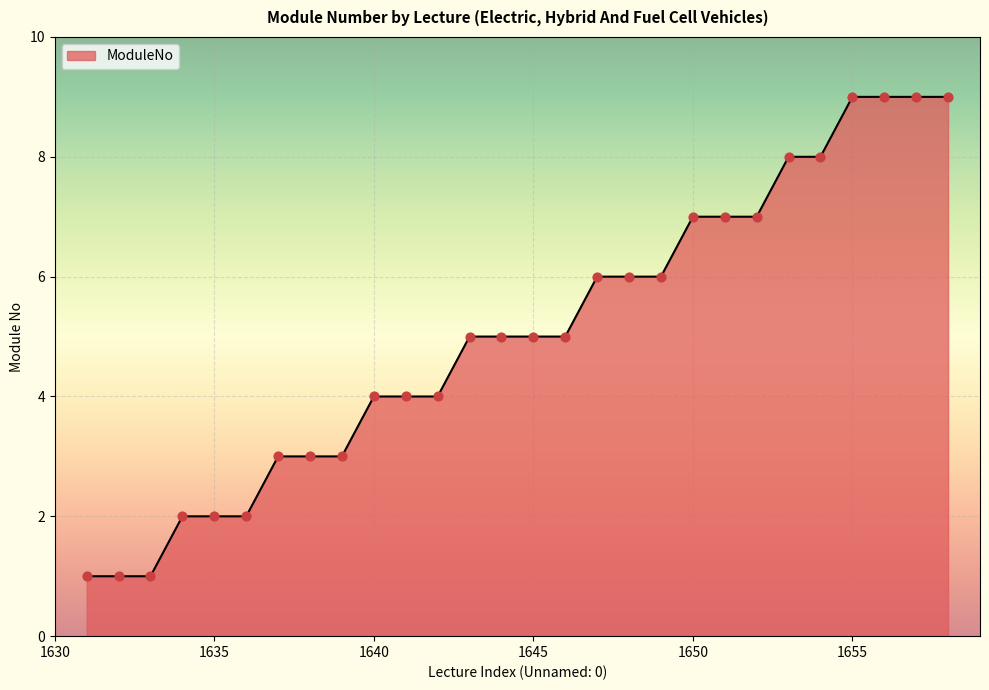

What is the difference between the maximum and minimum values?

8